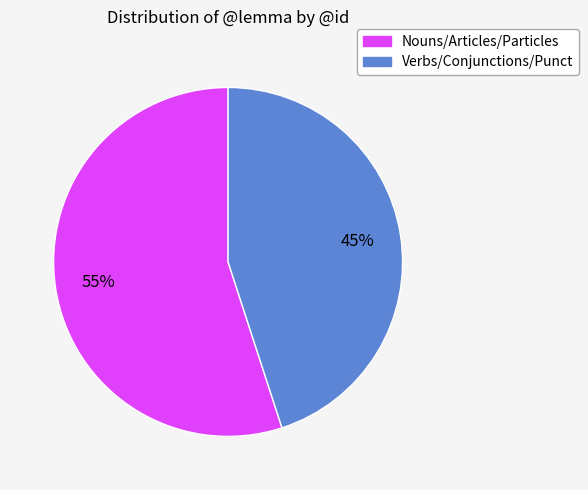

How many slices are in this pie chart?

2